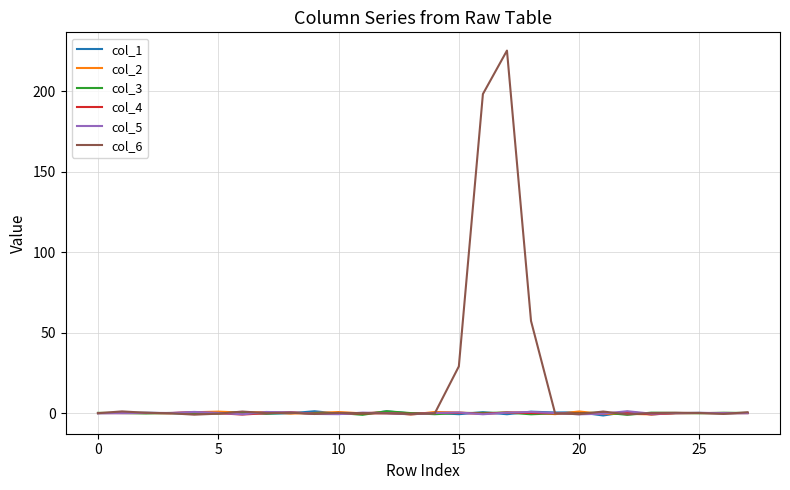

Which series has the largest total across all categories?

col_6